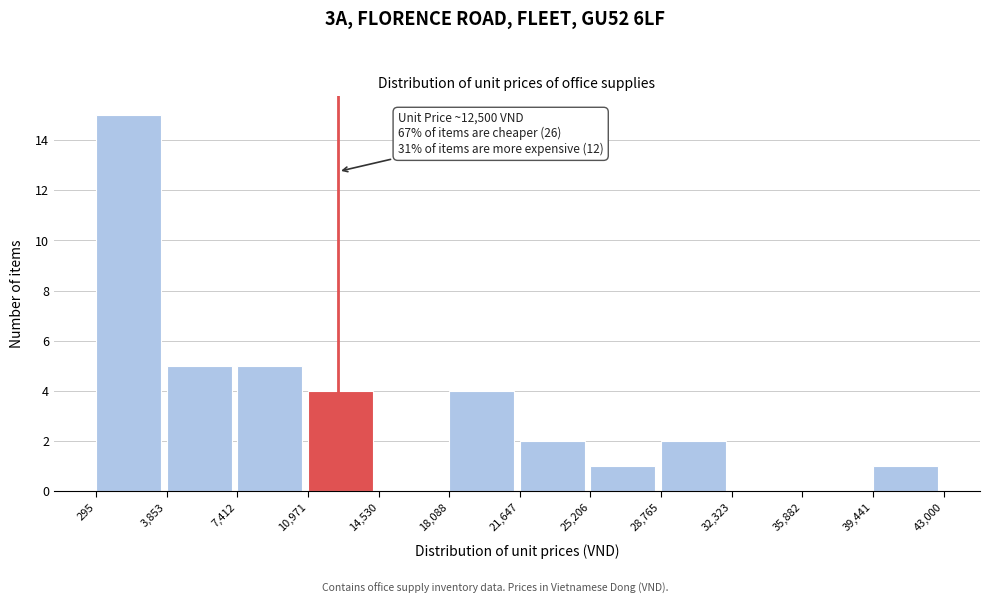

Which range on the x-axis has the tallest bar?

295 to 3,853